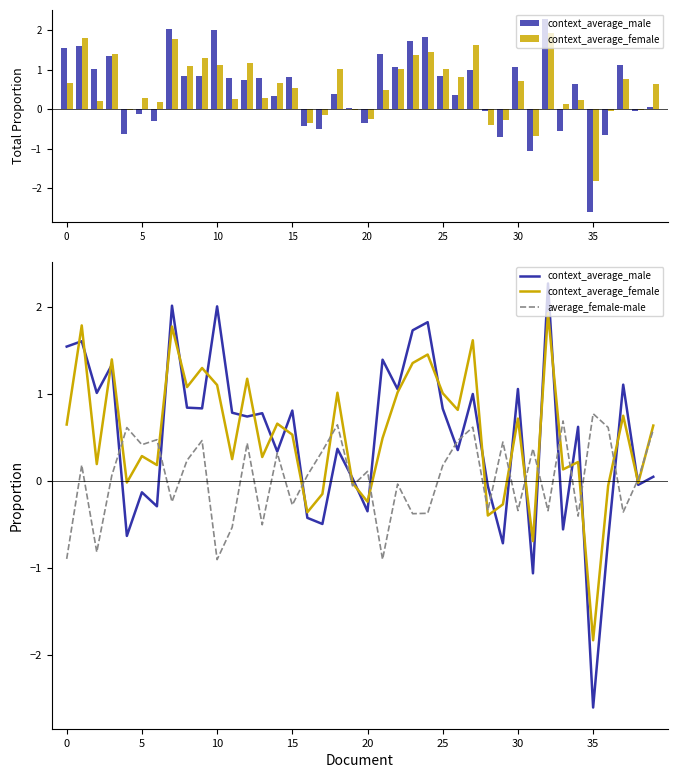

What is the lowest value of the context_average_female series?

-1.8